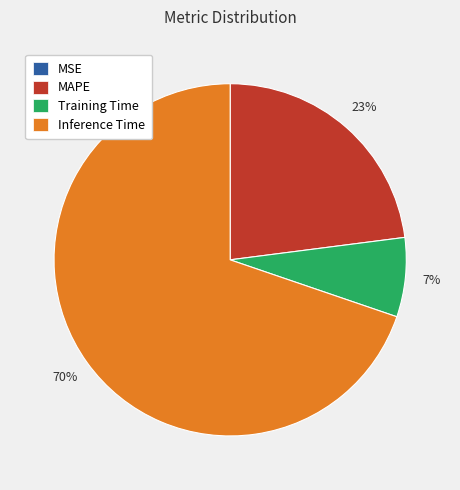

Between MAPE and Inference Time, which is larger?

Inference Time